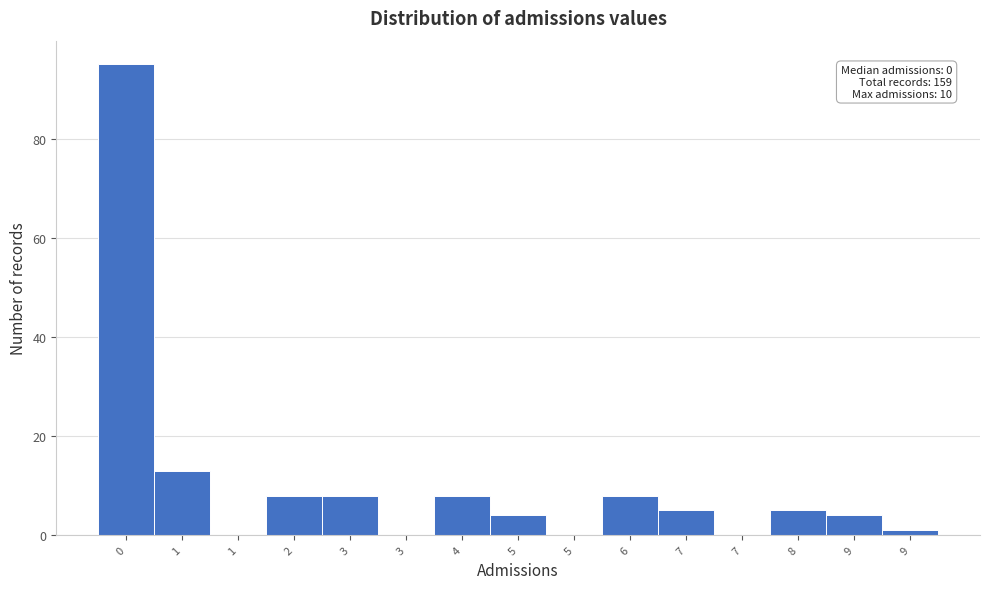

How many series are shown in this chart?

1